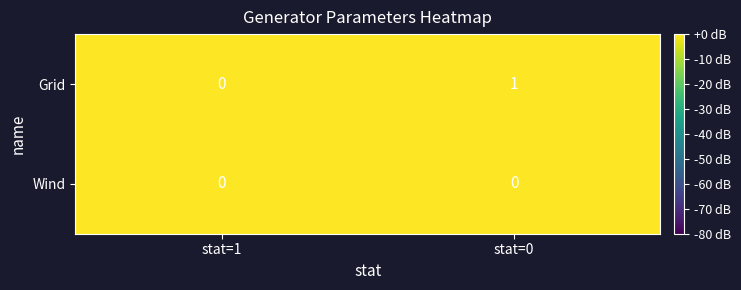

The Wind series shows 0 at stat=0. True or false?

True